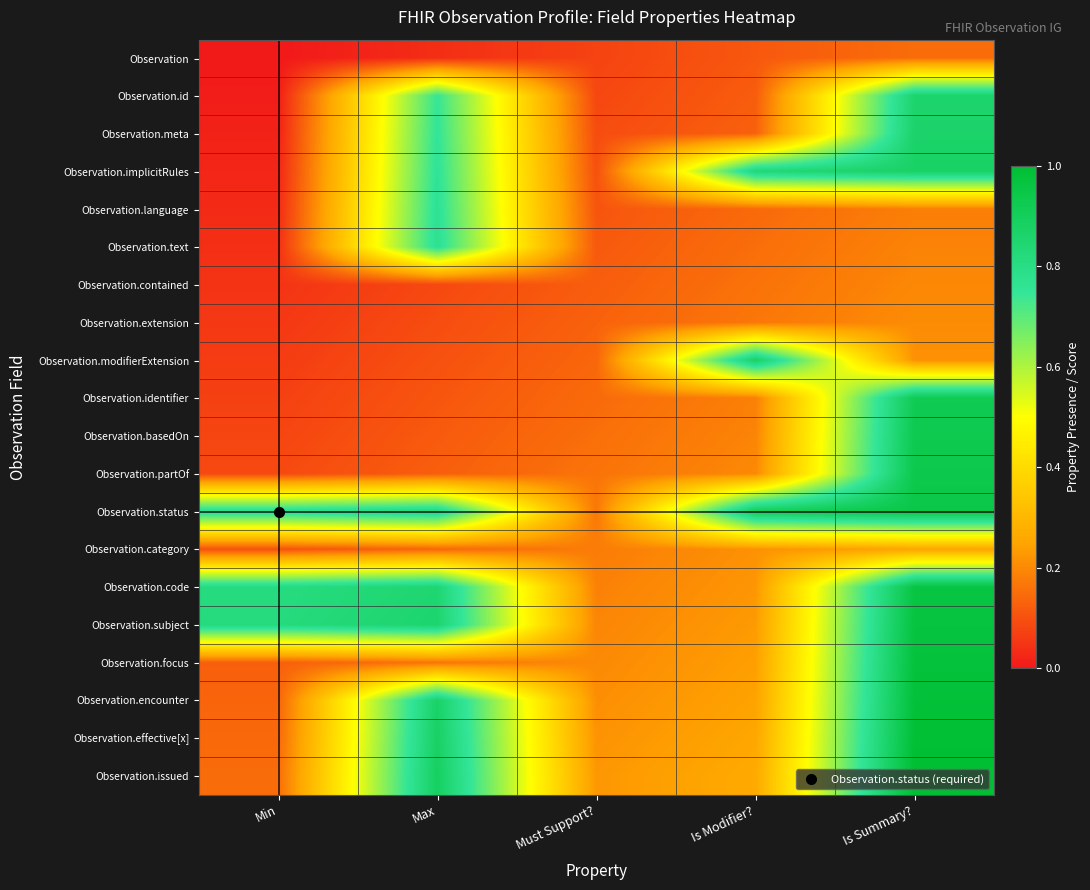

At which category is the sum across all series the highest?

Is Summary?